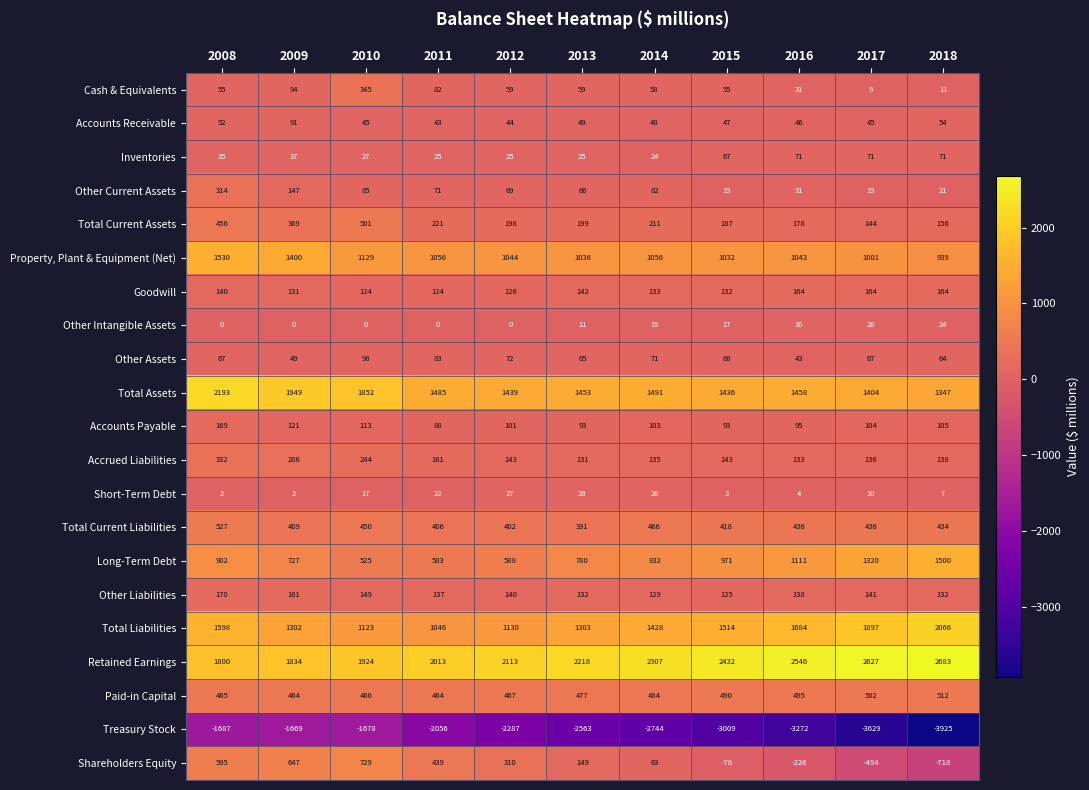

How many data points does each series have?

11